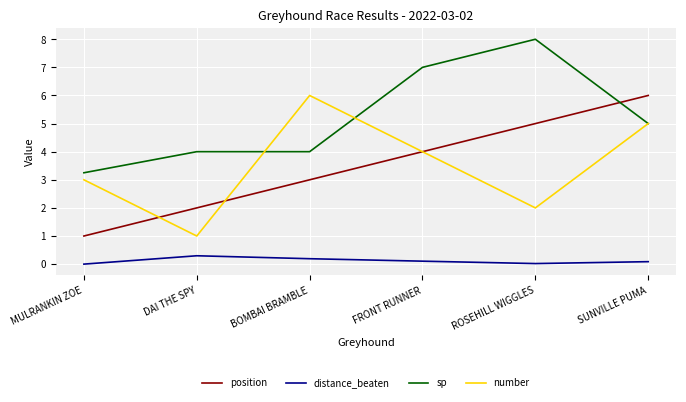

Which series changed the most between DAI THE SPY and BOMBAI BRAMBLE?

number